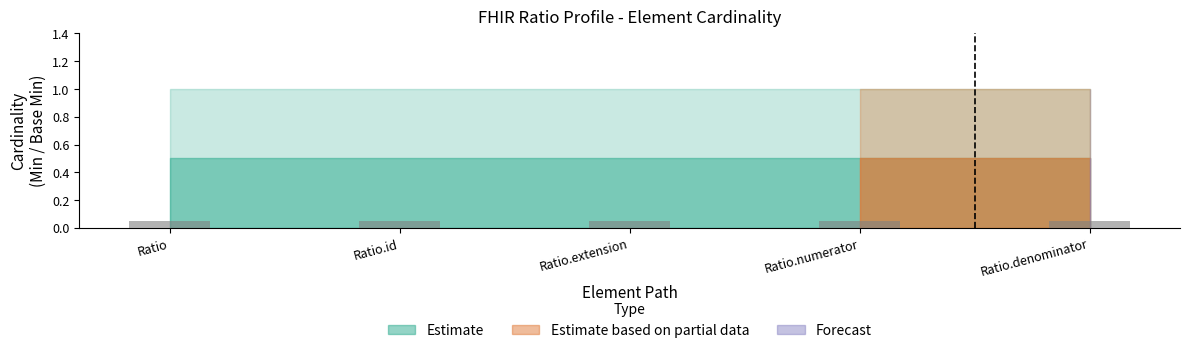

Between Ratio.denominator and Ratio, which is larger?

Ratio.denominator